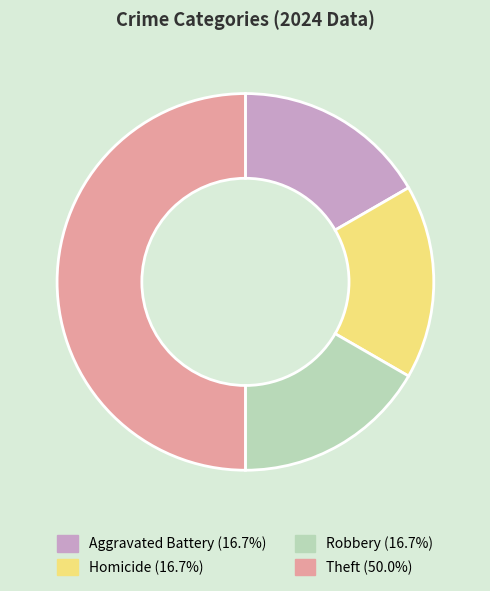

Is Robbery the majority of the pie?

No